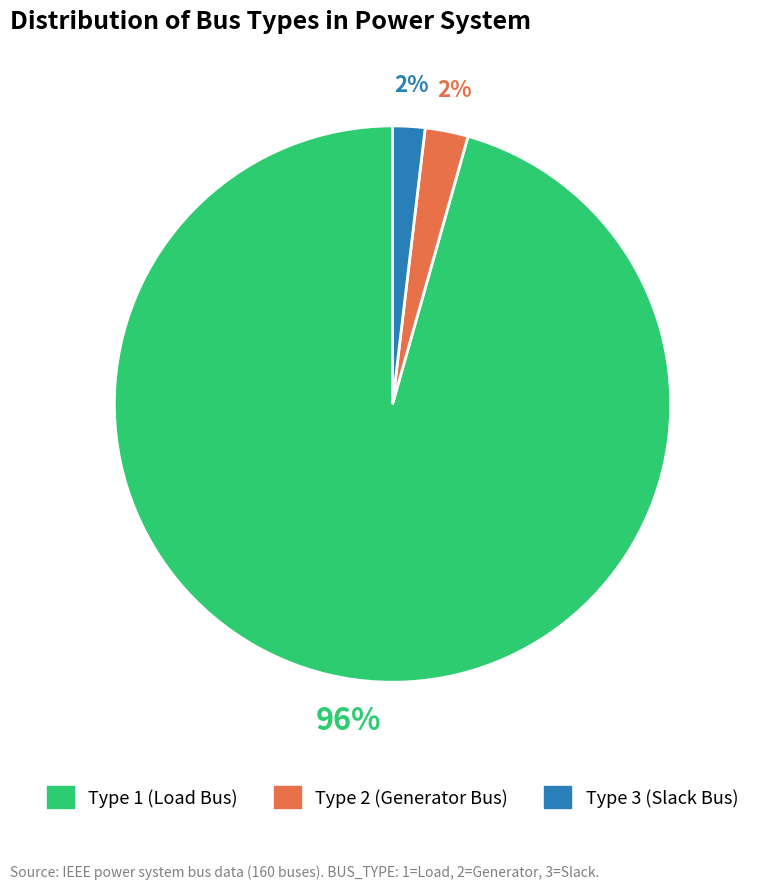

To the nearest percent, what is the difference between the largest and smallest slice percentages?

94%